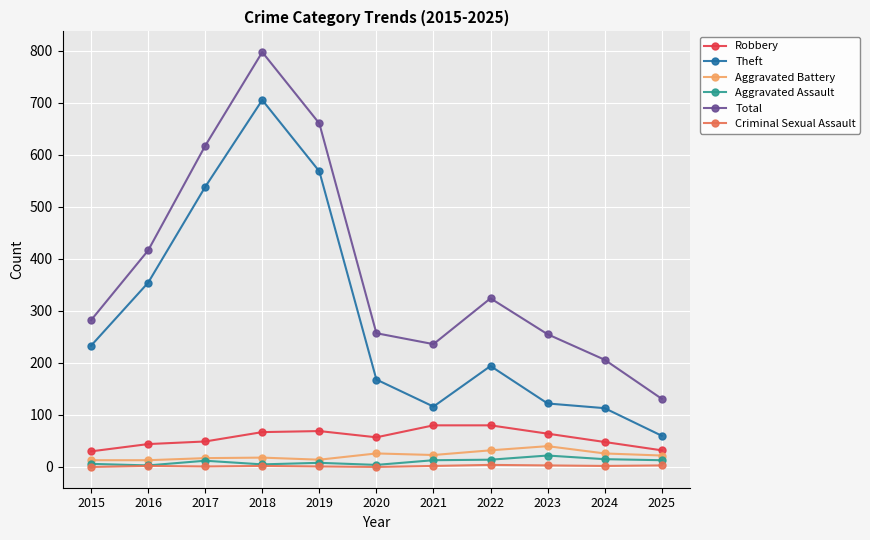

True or false: Theft has more than 0 points higher than both neighbors.

True